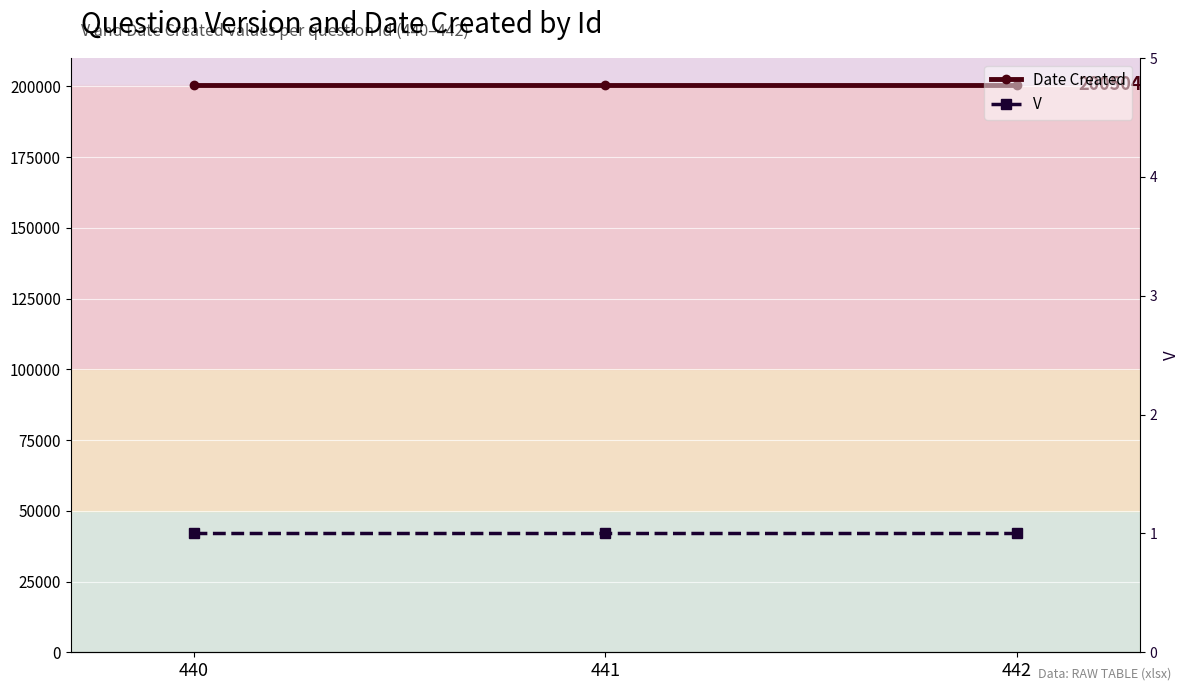

At 440, list the series in order from smallest to largest.

V, Date Created